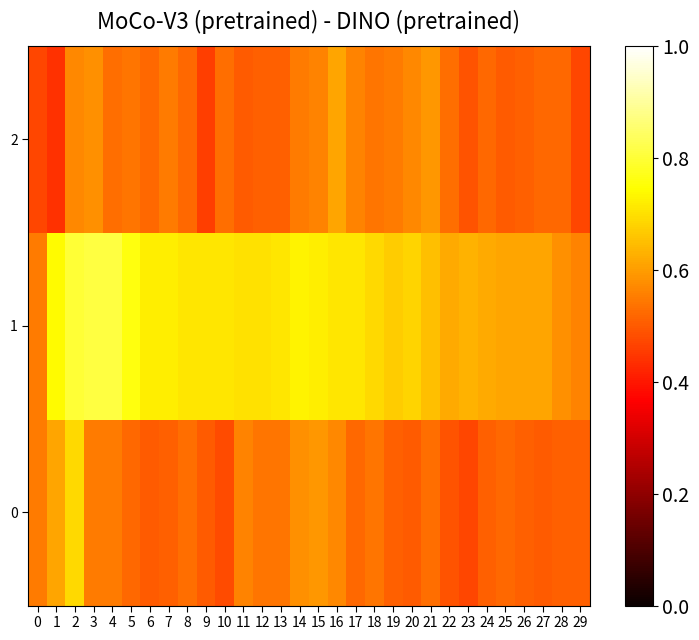

Reading right to left, extract all data points from this chart.

0: 29=0.5	28=0.5	27=0.5	26=0.5	25=0.5	24=0.5	23=0.5	22=0.5	21=0.5	20=0.5	19=0.5	18=0.5	17=0.5	16=0.6	15=0.6	14=0.6	13=0.5	12=0.5	11=0.6	10=0.5	9=0.5	8=0.5	7=0.5	6=0.5	5=0.5	4=0.6	3=0.6	2=0.7	1=0.6	0=0.6
1: 29=0.6	28=0.6	27=0.6	26=0.6	25=0.6	24=0.6	23=0.6	22=0.6	21=0.7	20=0.7	19=0.7	18=0.7	17=0.7	16=0.7	15=0.7	14=0.7	13=0.7	12=0.7	11=0.7	10=0.7	9=0.7	8=0.7	7=0.7	6=0.7	5=0.8	4=0.8	3=0.8	2=0.8	1=0.7	0=0.6
2: 29=0.5	28=0.5	27=0.5	26=0.5	25=0.5	24=0.5	23=0.5	22=0.5	21=0.6	20=0.6	19=0.6	18=0.5	17=0.6	16=0.6	15=0.6	14=0.6	13=0.5	12=0.5	11=0.5	10=0.5	9=0.5	8=0.5	7=0.6	6=0.5	5=0.5	4=0.5	3=0.6	2=0.6	1=0.4	0=0.5